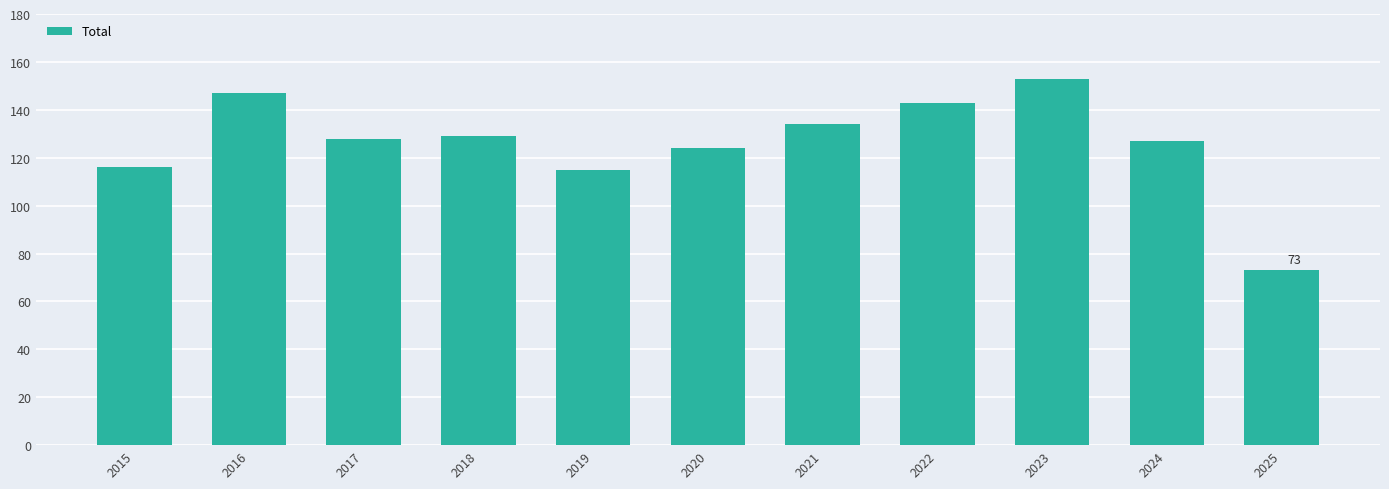

True or false: the data shows 212 at 2020.

False